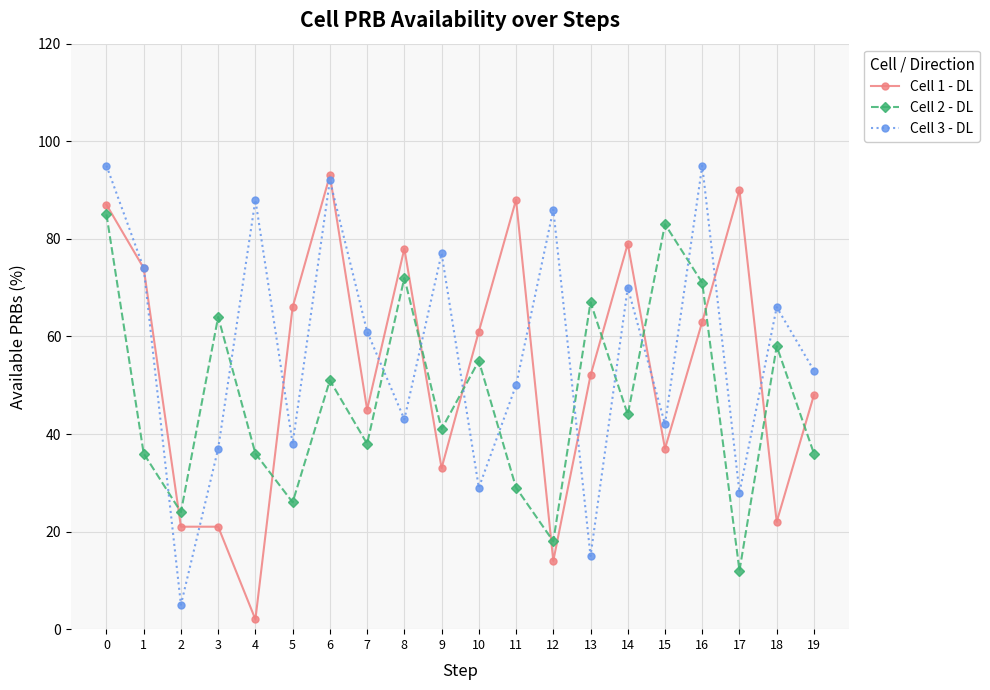

What is the total value across all series at 10?

145